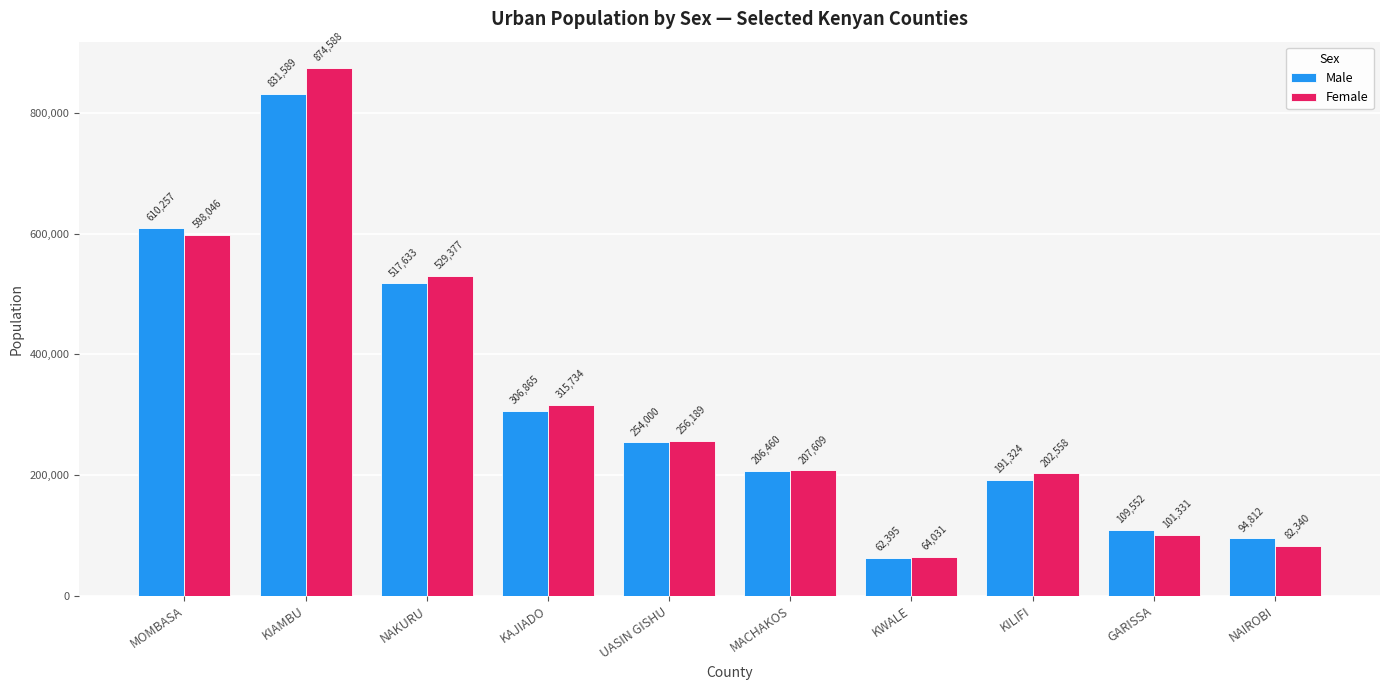

Reading left to right, what are all the values shown in this chart?

Male: 610257	831589	517633	306865	254000	206460	62395	191324	109552	94812
Female: 598046	874588	529377	315734	256189	207609	64031	202558	101331	82340